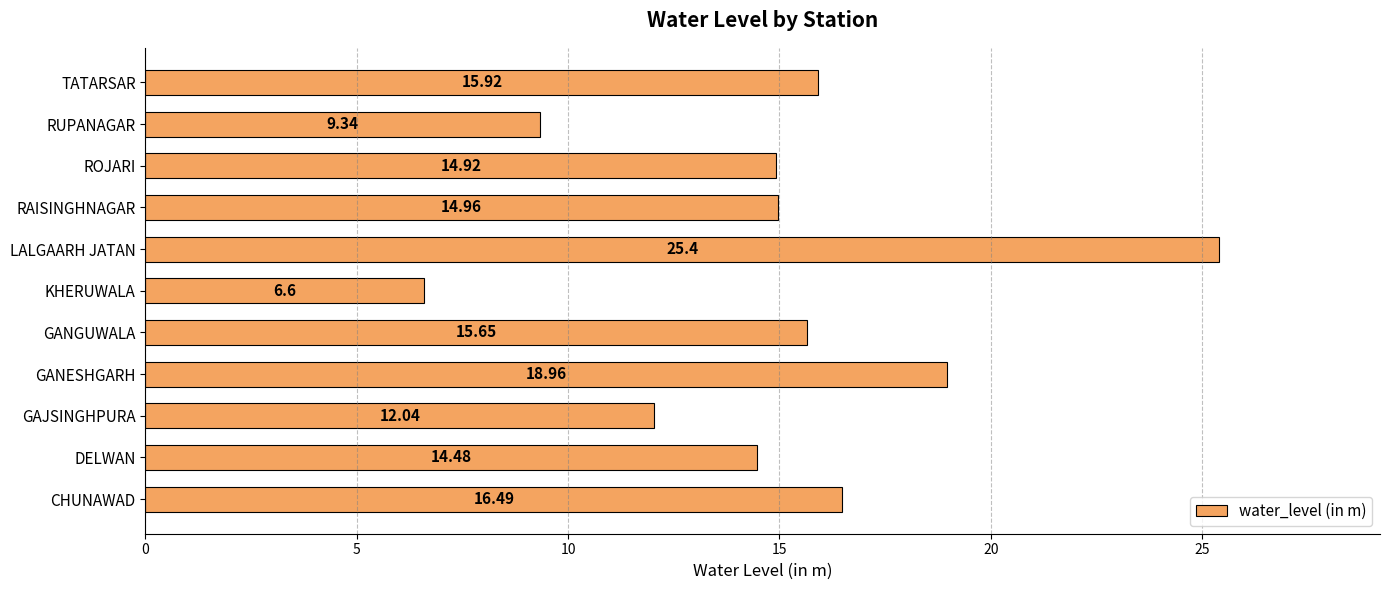

Between CHUNAWAD and LALGAARH JATAN, which is larger?

LALGAARH JATAN